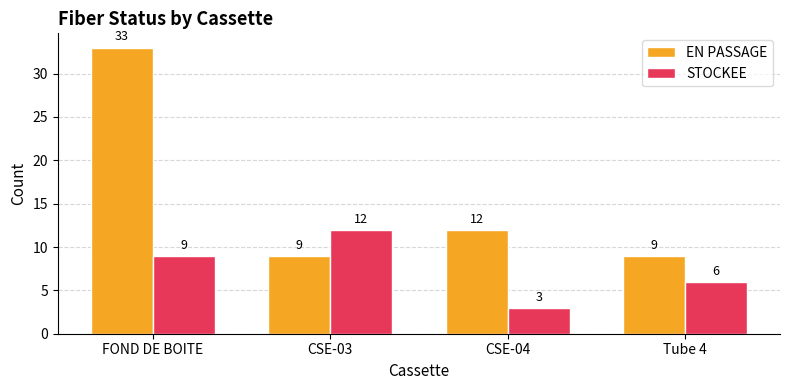

What is the average value of the EN PASSAGE series?

16